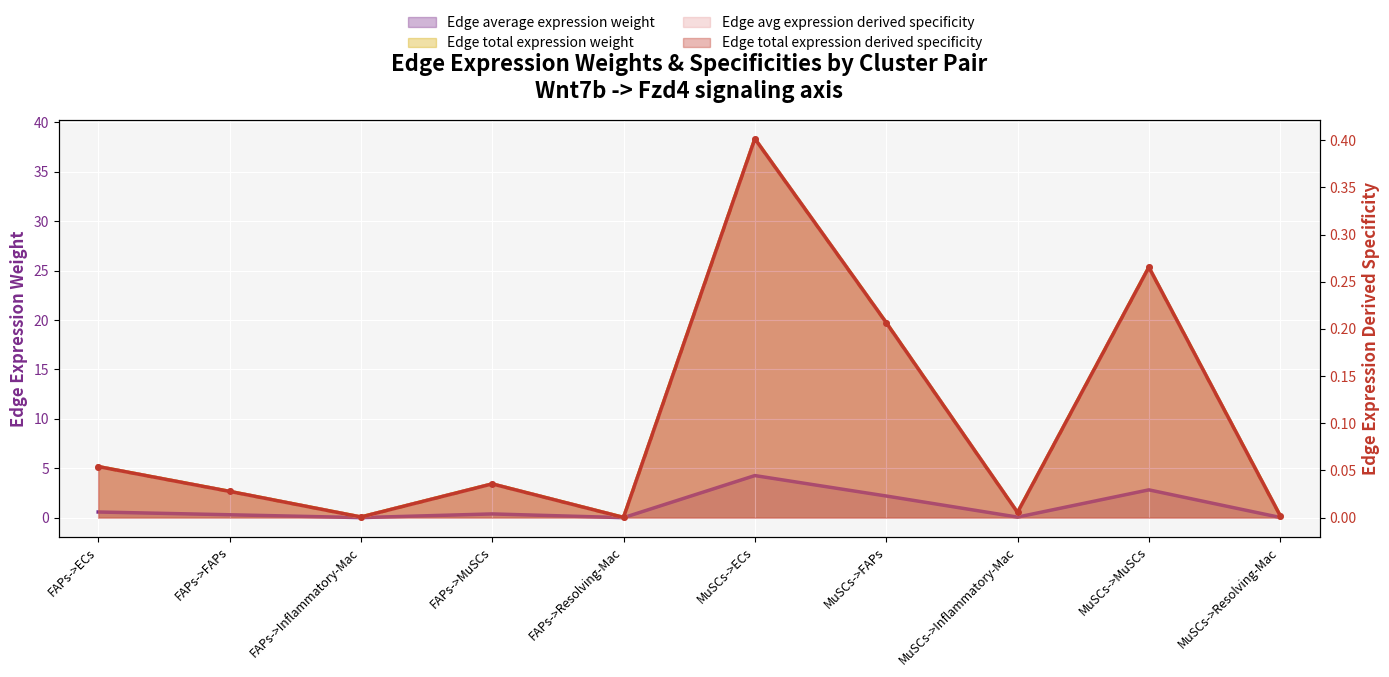

At which label is Edge avg expression derived specificity closest to 0?

FAPs->Resolving-Mac